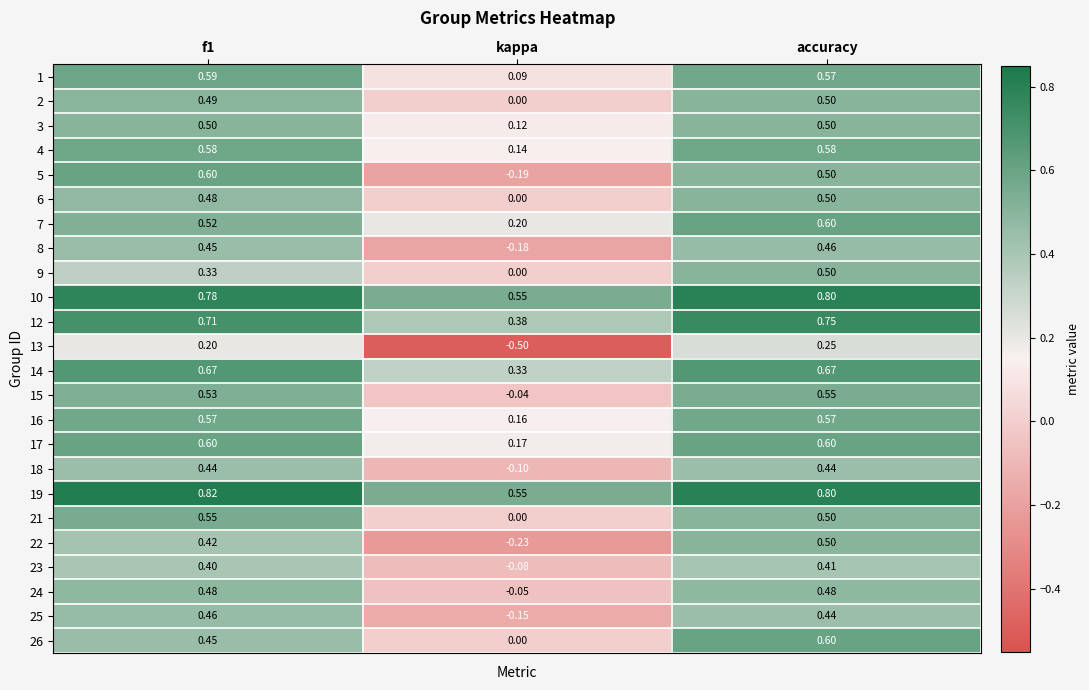

At which category does the chart reach its minimum across all series?

kappa